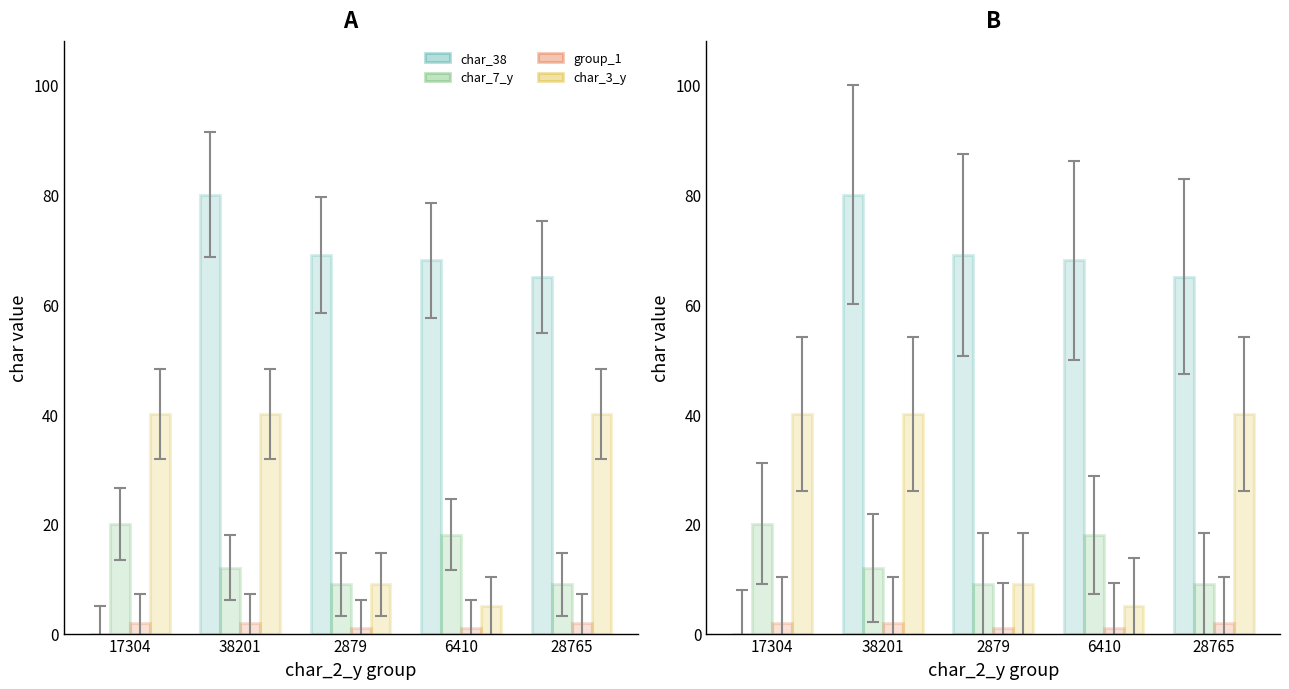

What is the minimum value for group_1?

1